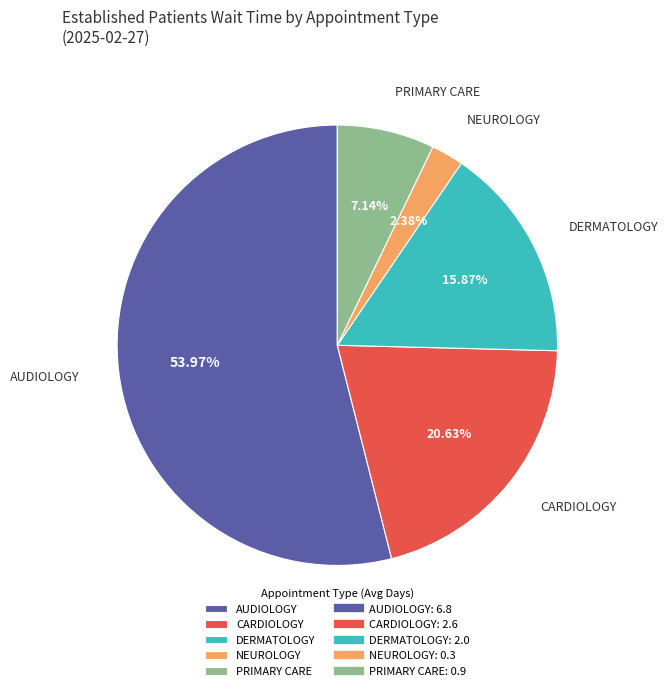

Which slice is the largest?

AUDIOLOGY